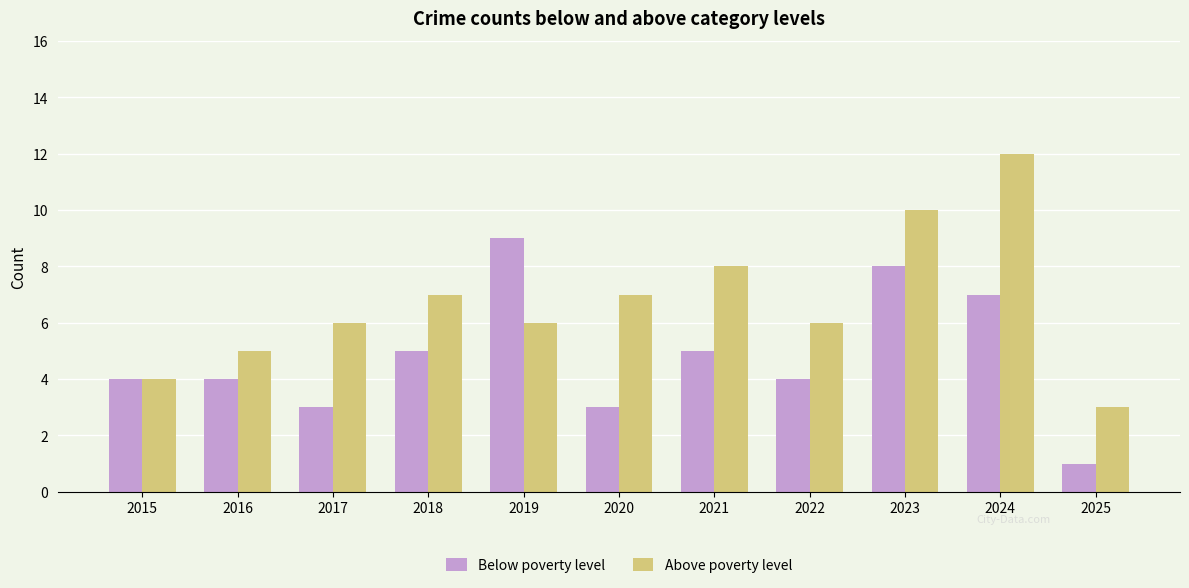

List the series in order of their peak value, lowest first.

Below poverty level, Above poverty level